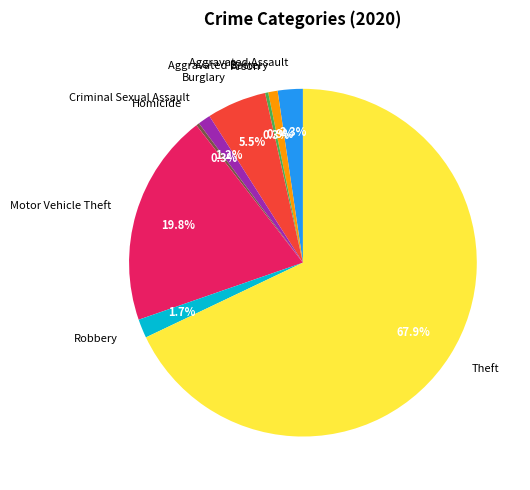

To the nearest percent, what is the difference between the largest and smallest slice percentages?

68%